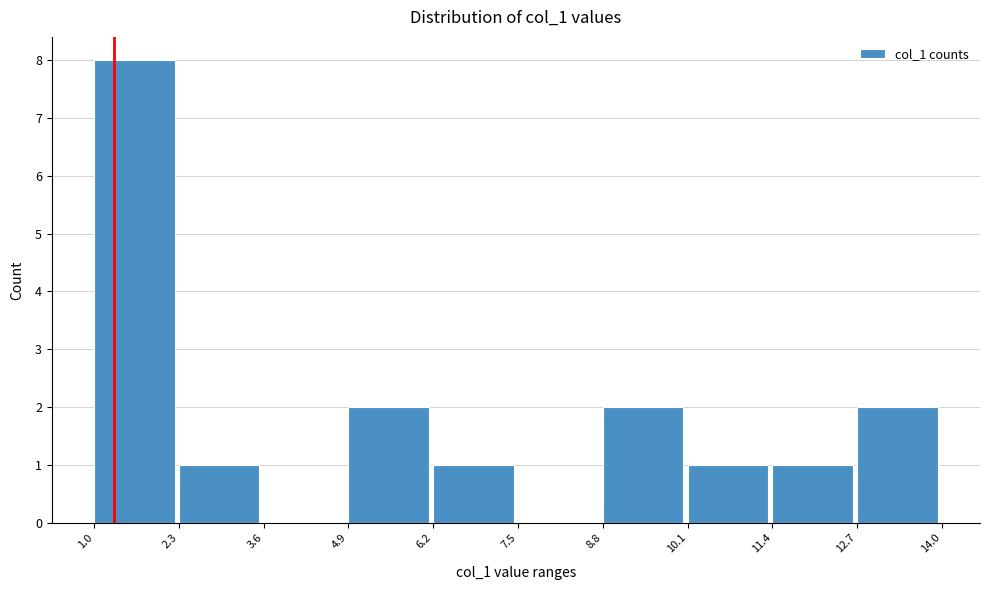

Reading left to right, list every bar in this chart as the range it spans on the x-axis followed by its height. The values are not printed on the chart, so give them approximately, as read against the axis.

1.0 to 2.3: 8
2.3 to 3.6: 1
3.6 to 4.9: 0
4.9 to 6.2: 2
6.2 to 7.5: 1
7.5 to 8.8: 0
8.8 to 10.1: 2
10.1 to 11.4: 1
11.4 to 12.7: 1
12.7 to 14.0: 2